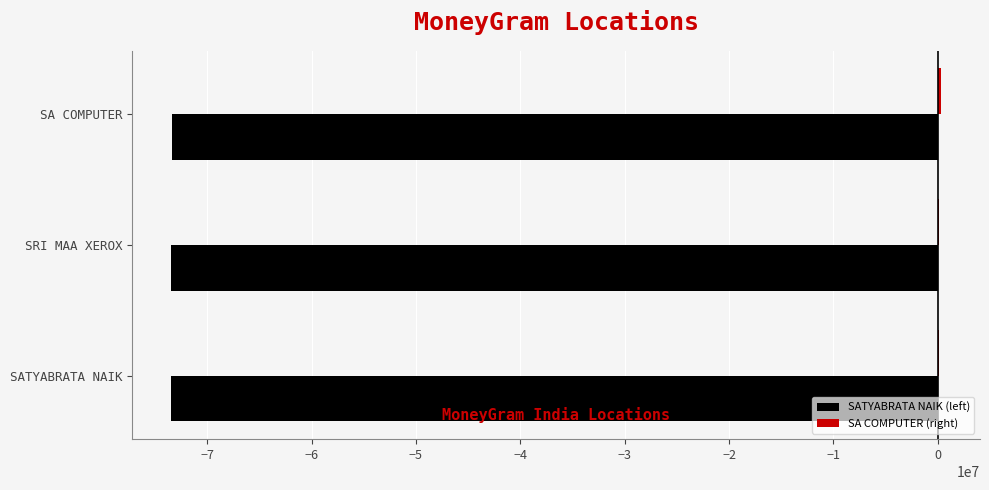

The SATYABRATA NAIK (left) series shows -29000429.3 at SA COMPUTER. True or false?

False